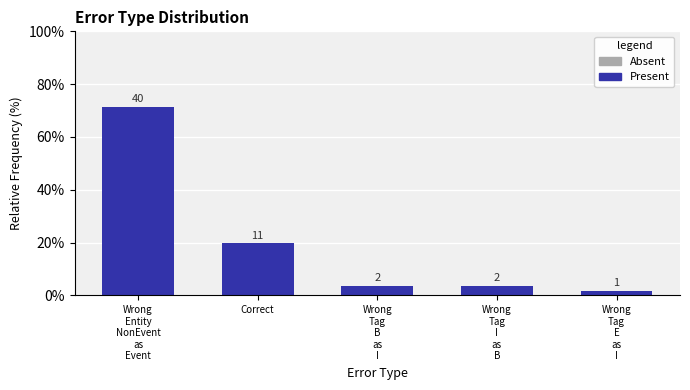

What is the label of the 3rd bar from the left?

Wrong
Tag
B
as
I